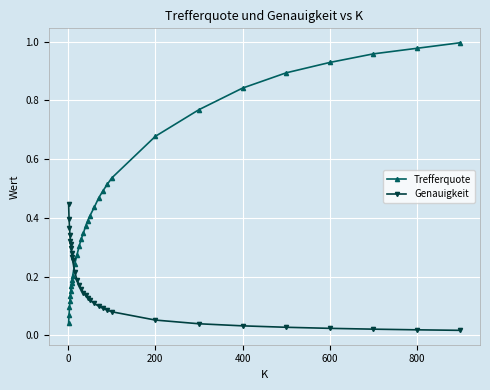

How many lines are shown in the chart?

2